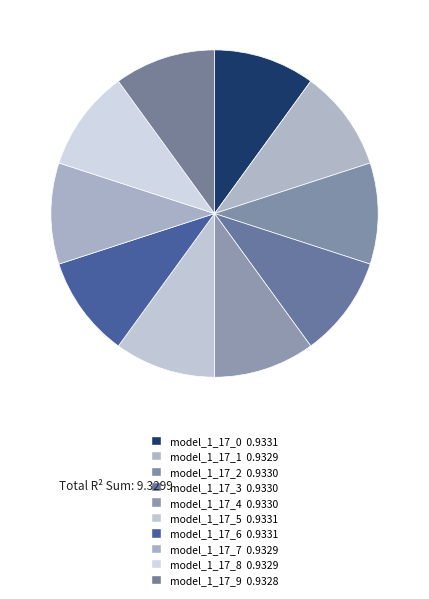

What is the total percentage of model_1_17_1 and model_1_17_2?

20.0%